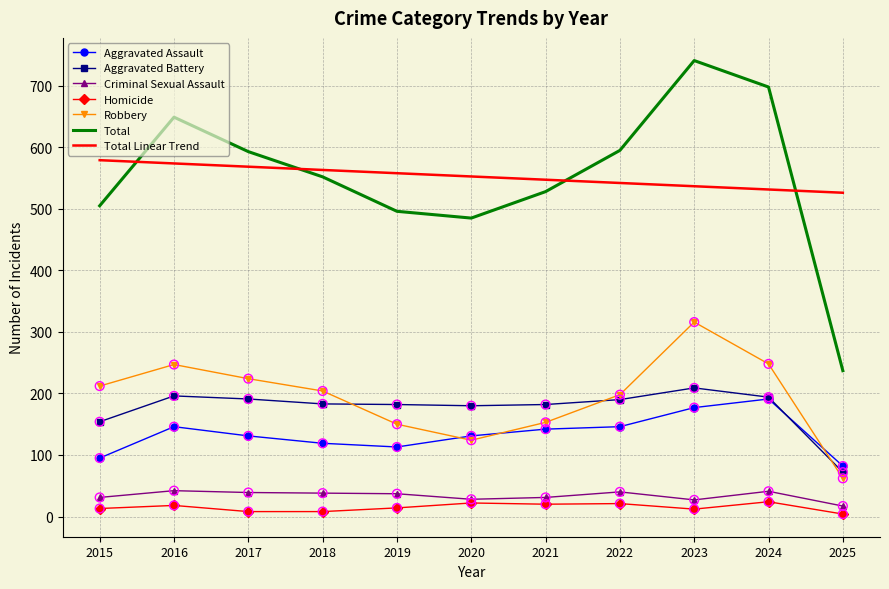

Which series has the widest spread of values?

Total